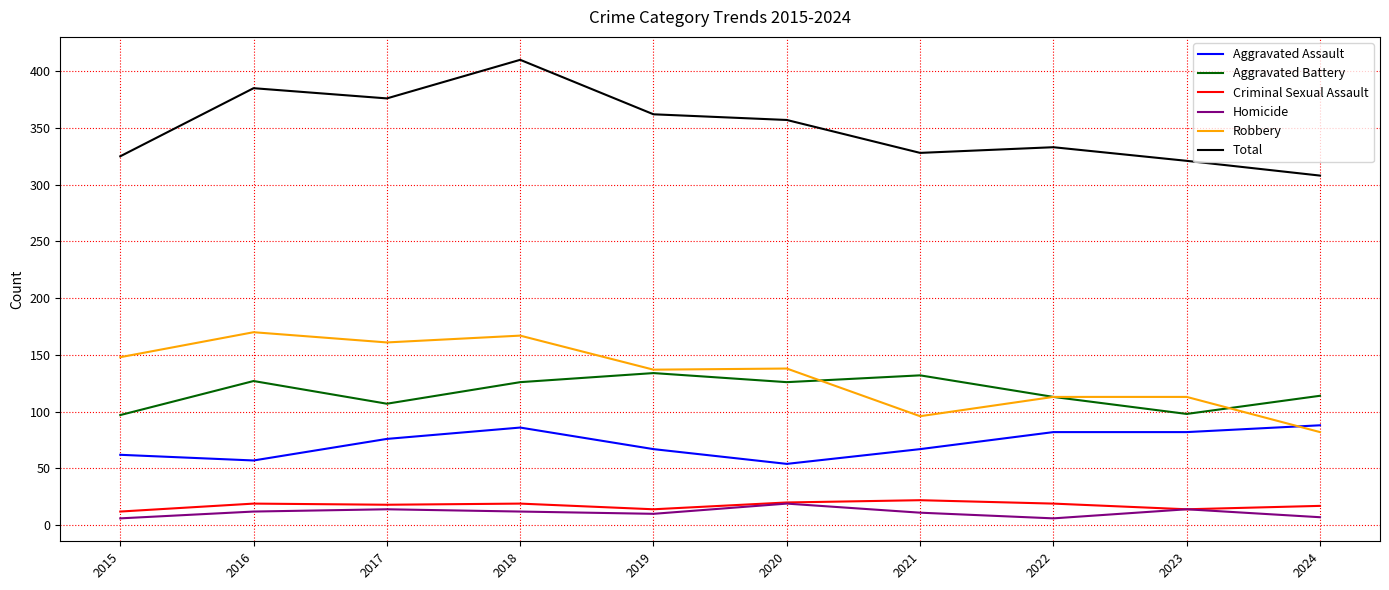

What is the highest value of the Homicide series?

19